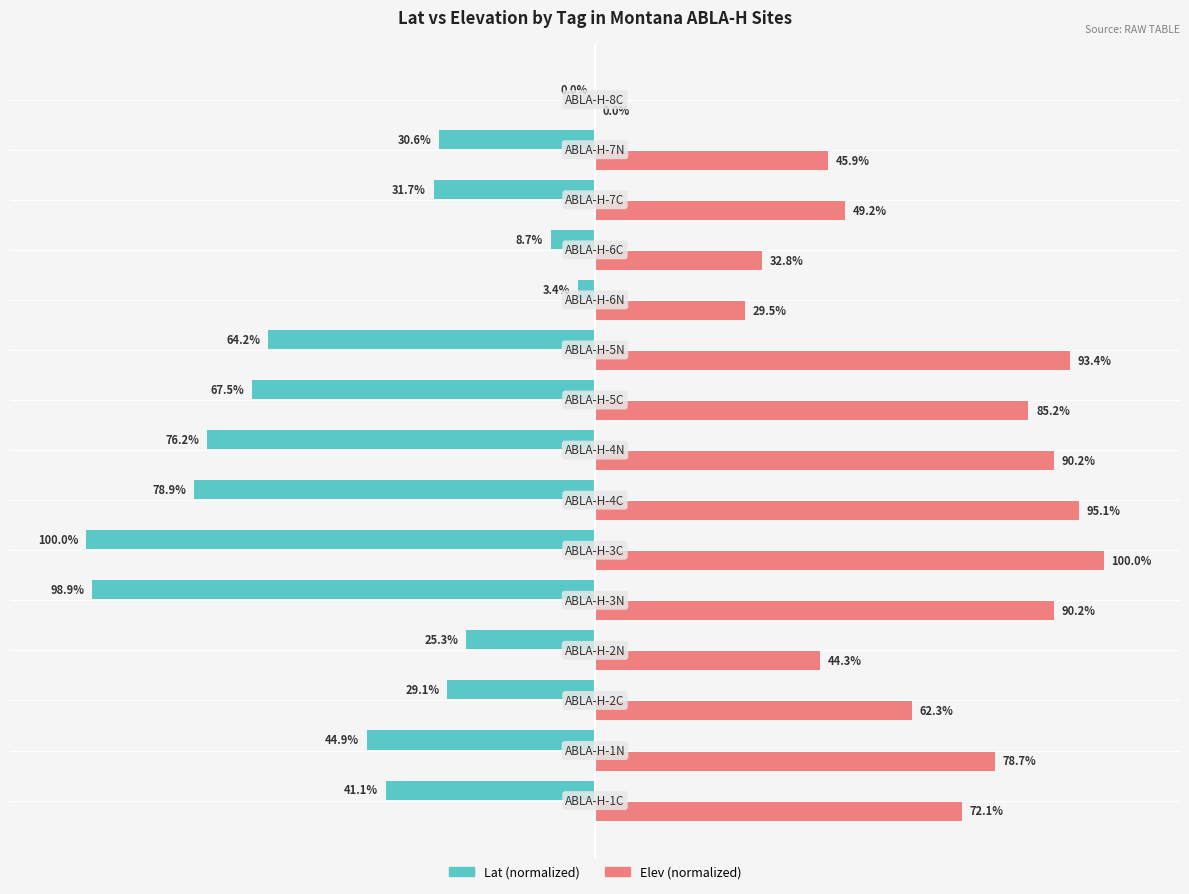

What are all the series names shown in the legend?

Lat (normalized), Elev (normalized)